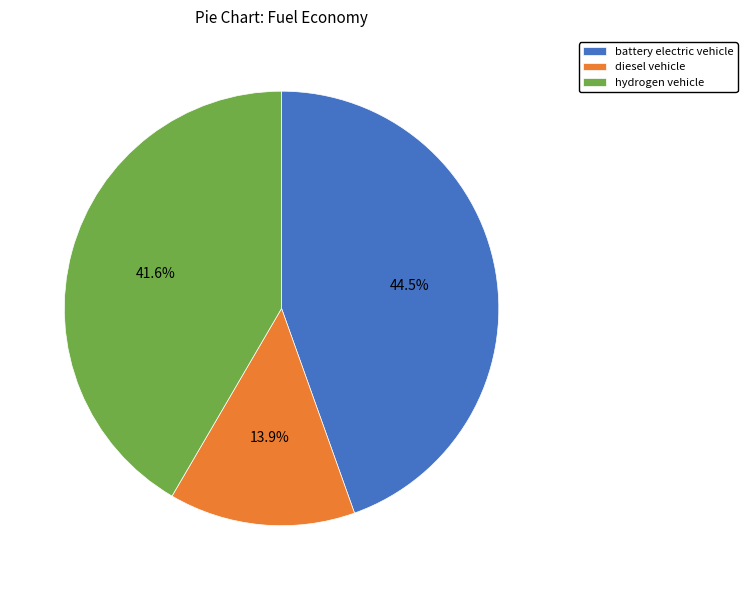

Is the sum of battery electric vehicle and diesel vehicle greater than half?

Yes